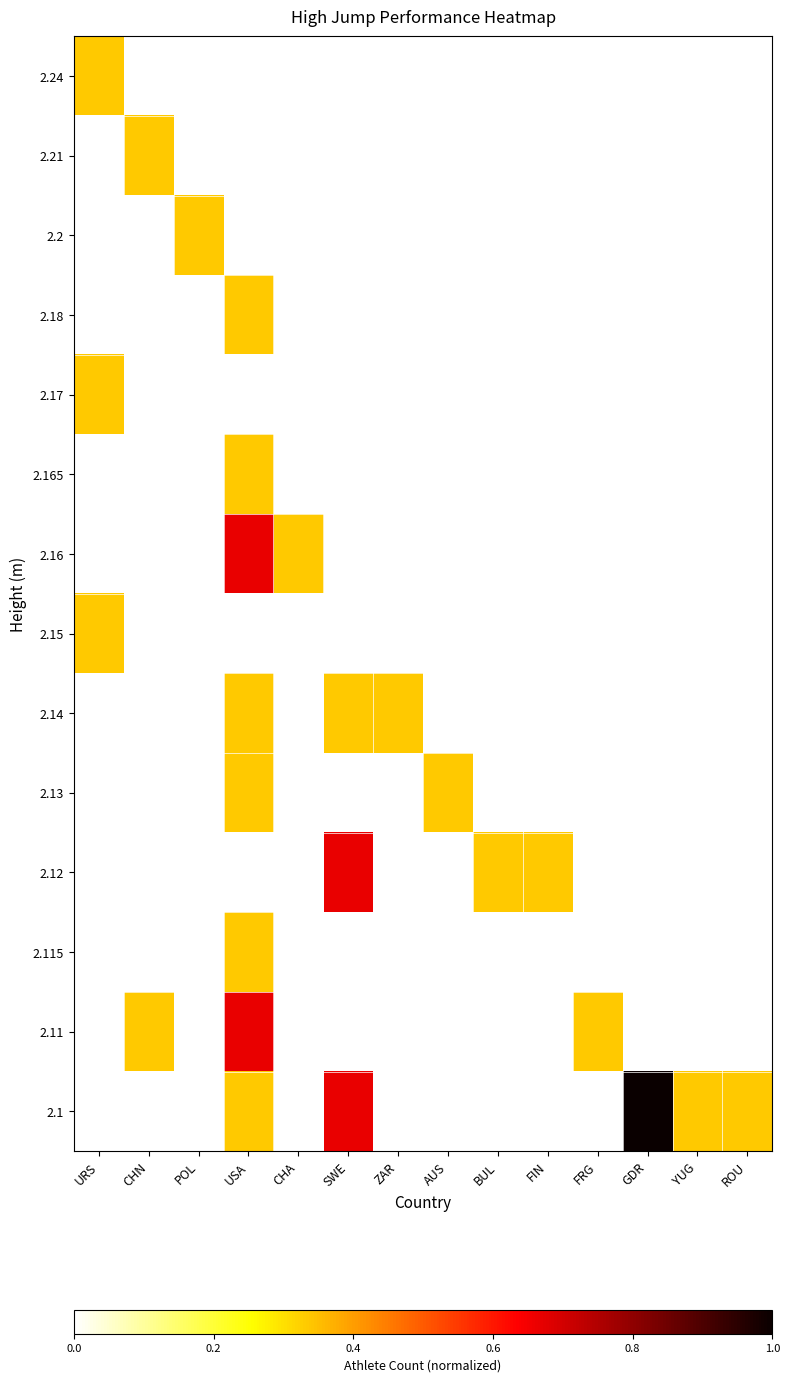

What is the difference between the highest and lowest values at GDR?

1.0